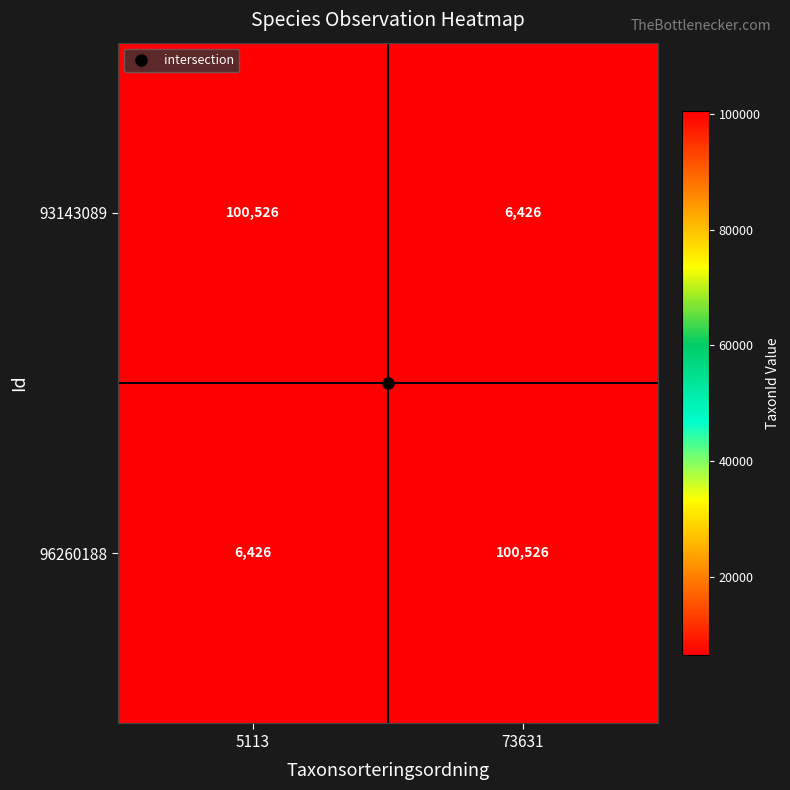

Rank the series at 5113 from highest to lowest value.

93143089, 96260188